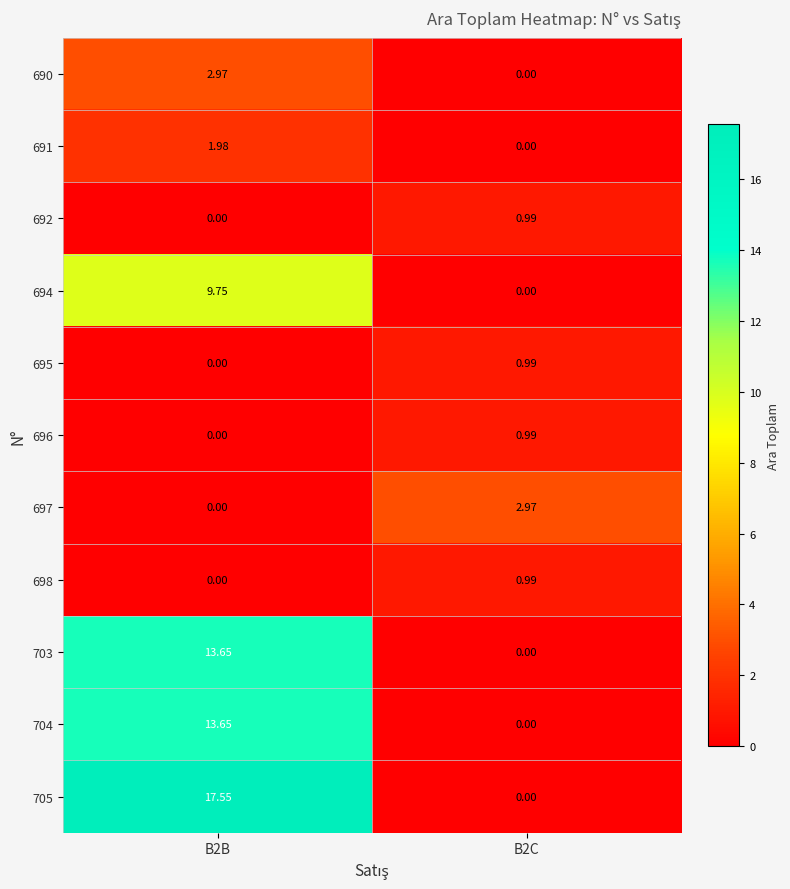

How many distinct data groups are displayed?

11